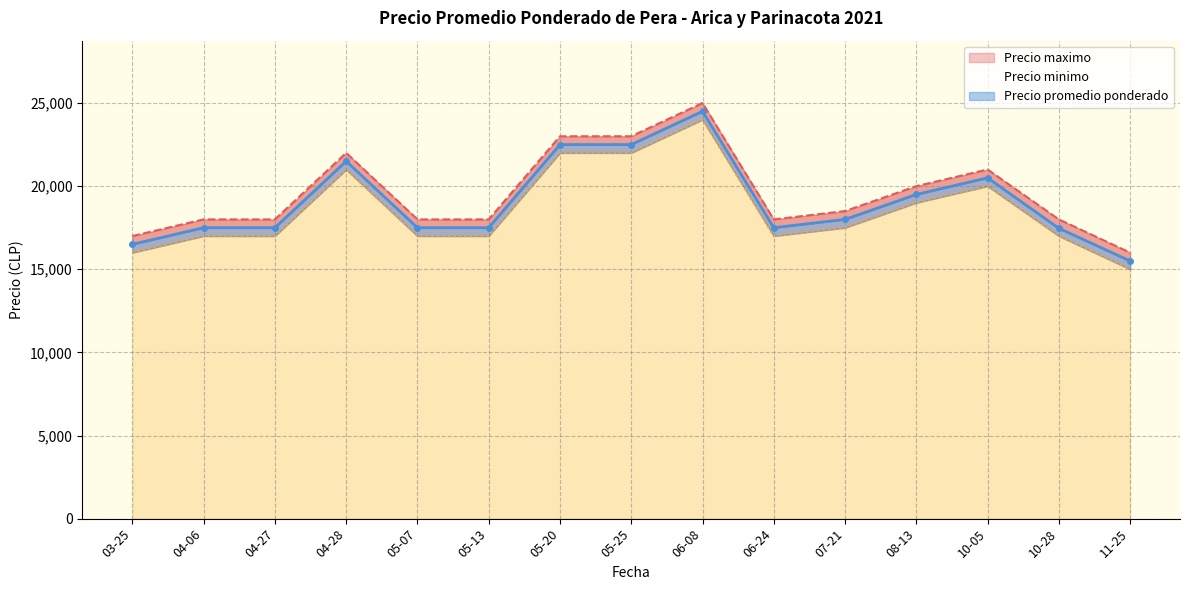

Between 2021-07-21 and 2021-11-25, which is larger?

2021-07-21